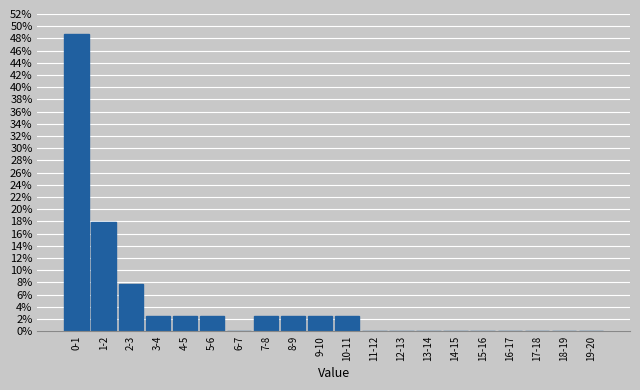

Reading left to right, extract all data points from this chart.

0-1=48.7	1-2=17.9	2-3=7.7	3-4=2.6	4-5=2.6	5-6=2.6	6-7=0.0	7-8=2.6	8-9=2.6	9-10=2.6	10-11=2.6	11-12=0.0	12-13=0.0	13-14=0.0	14-15=0.0	15-16=0.0	16-17=0.0	17-18=0.0	18-19=0.0	19-20=0.0